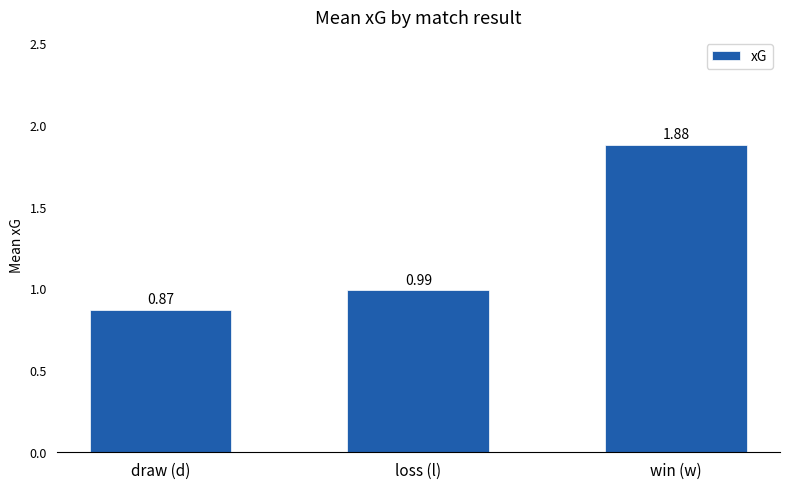

At which category does the chart reach its minimum across all series?

draw (d)